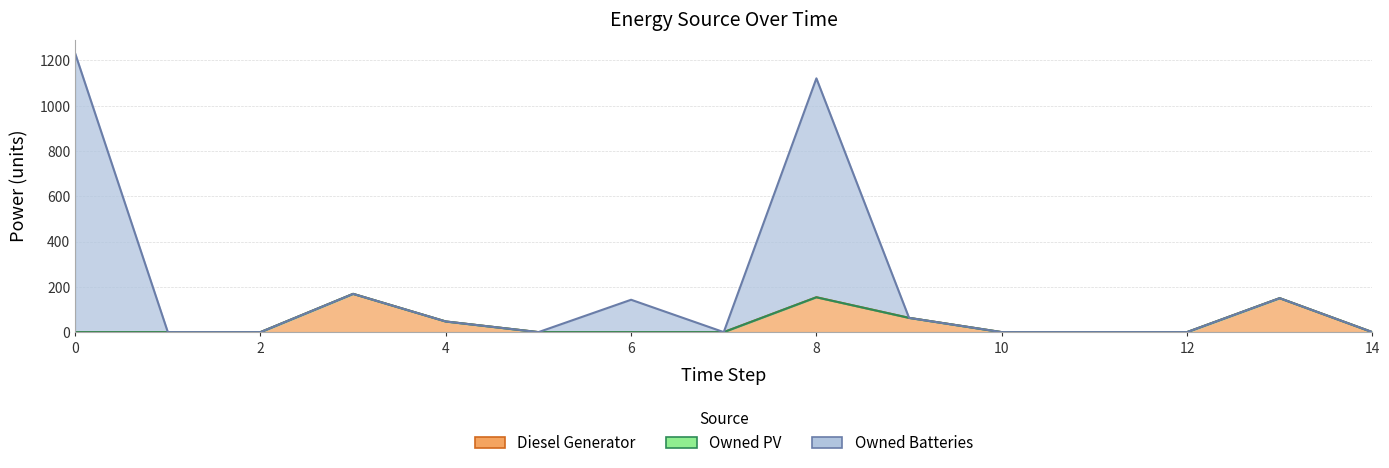

True or false: Owned Batteries has a value of -389 at 5.

False